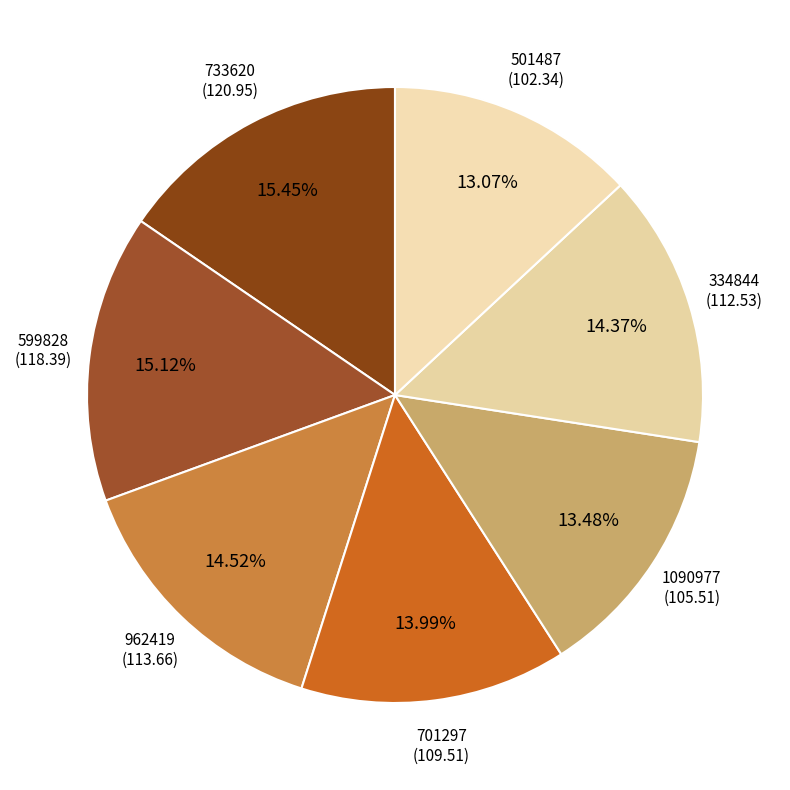

The 733620 slice represents 29% of the pie. True or false?

False